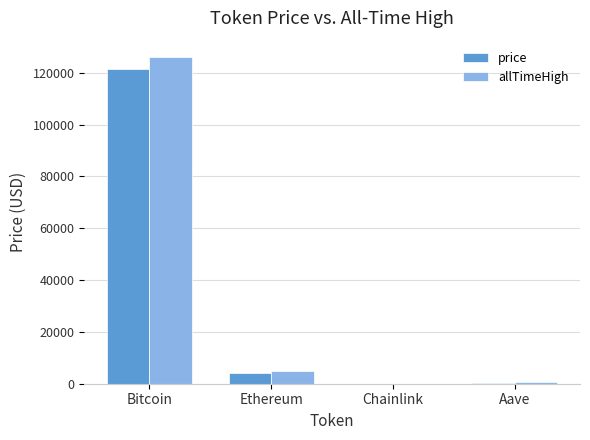

What is the total value across all series at Bitcoin?

247375.0